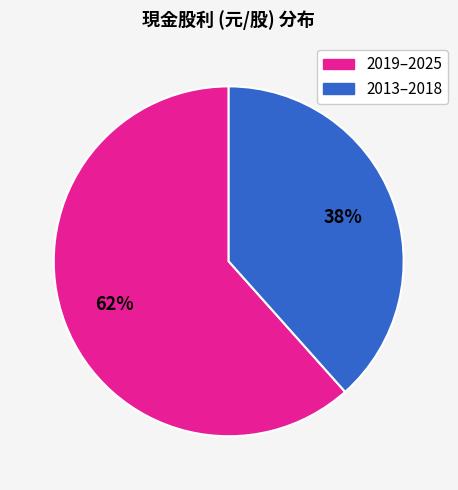

To the nearest percent, what is the average slice percentage?

50%